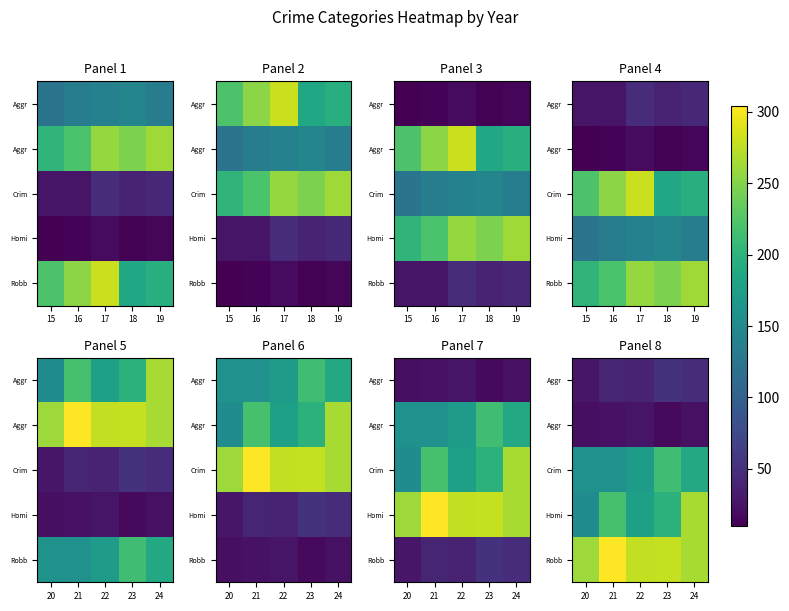

At how many categories does at least one series exceed 51?

5